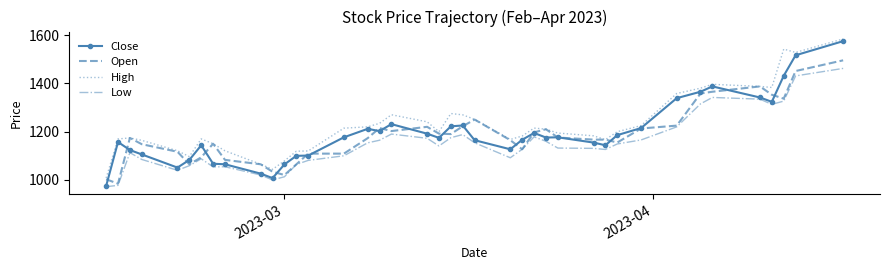

Which series has the widest spread of values?

Close